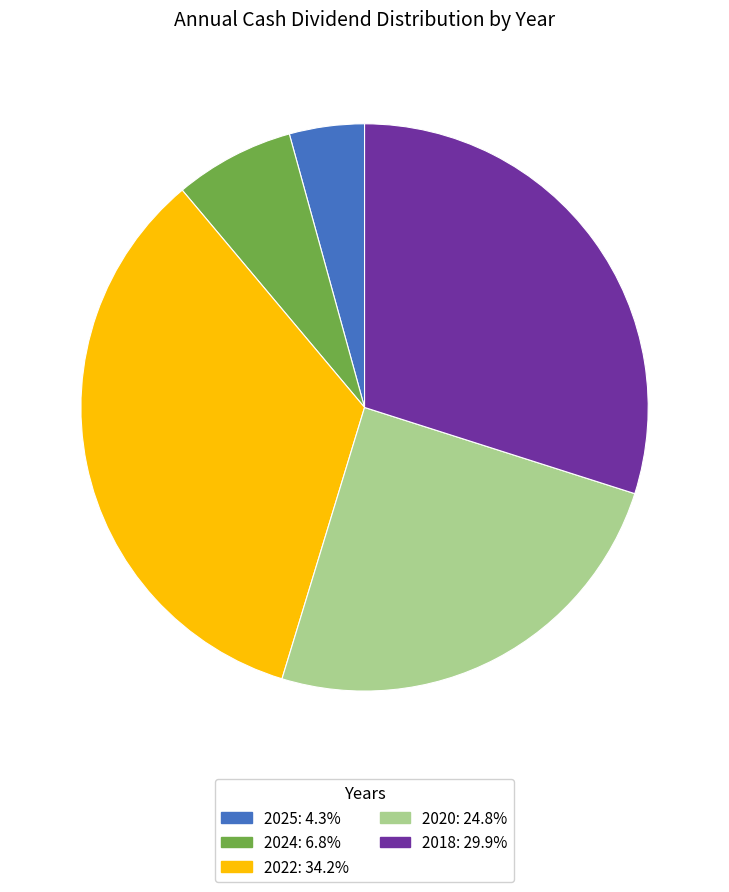

Is there any slice that represents more than half of the pie?

No